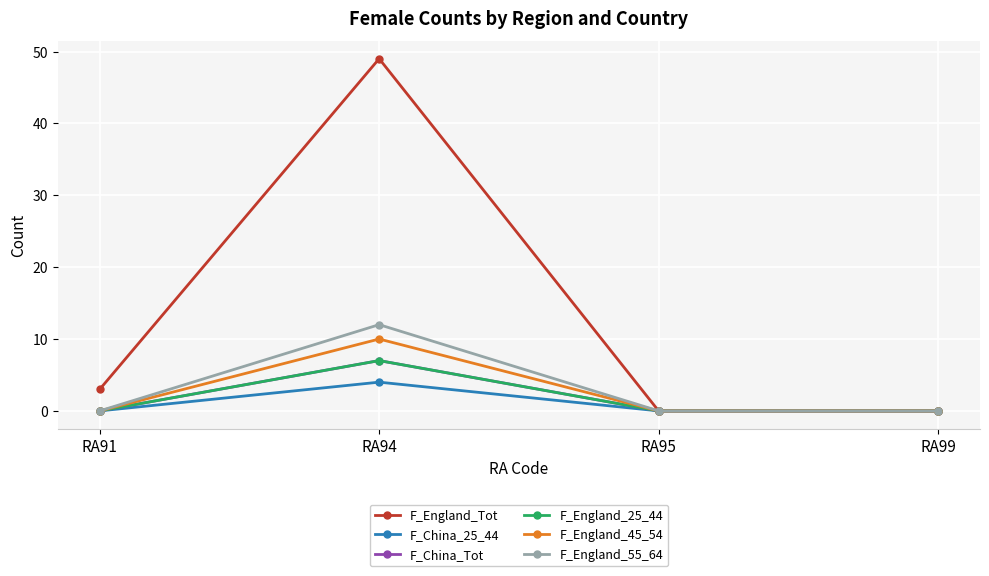

Which series has the widest spread of values?

F_England_Tot